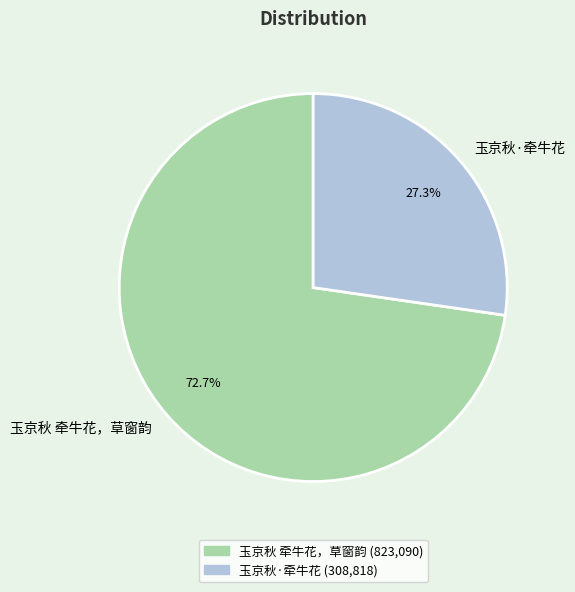

What is the largest slice in the pie chart?

玉京秋 牵牛花，草窗韵